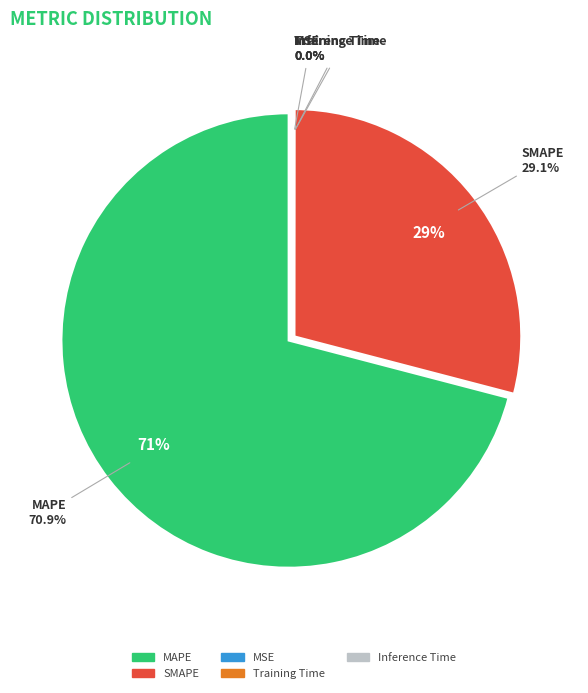

Does any single category account for the majority?

Yes